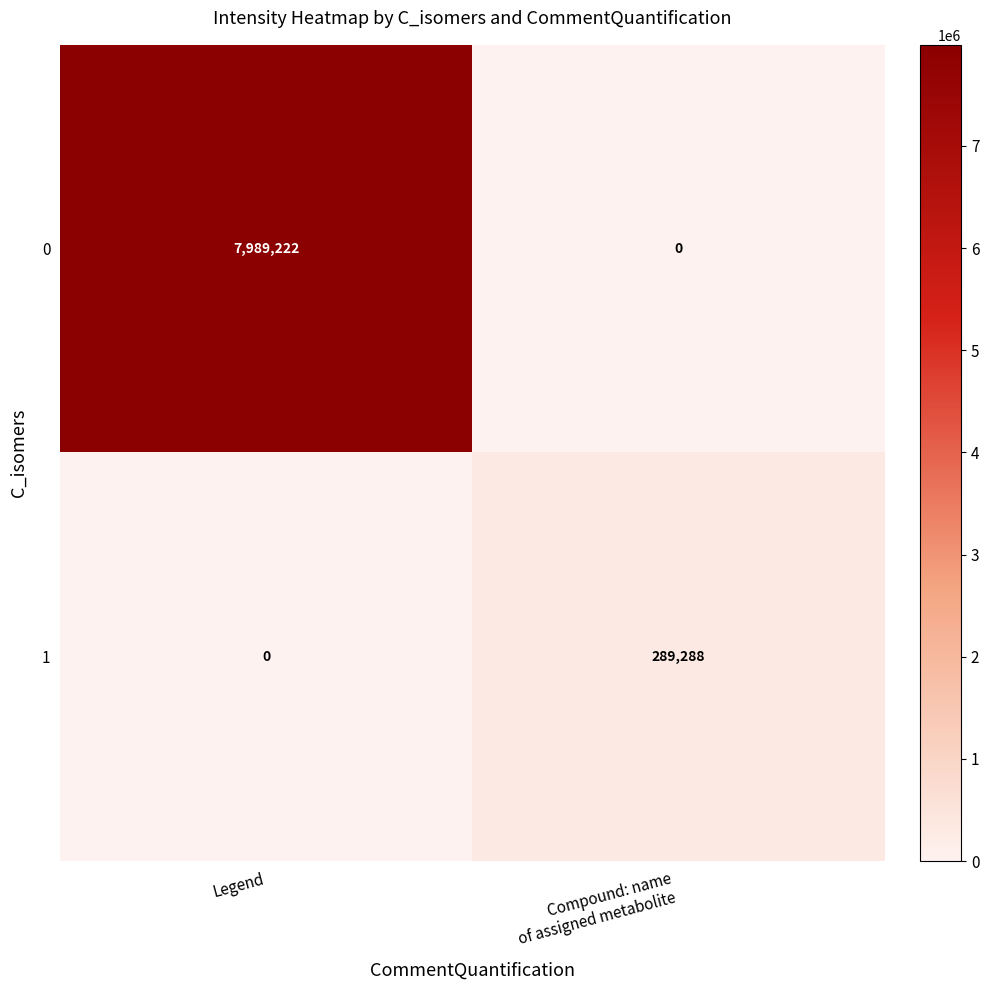

What is the difference between the maximum and minimum values in the 1 series?

289288